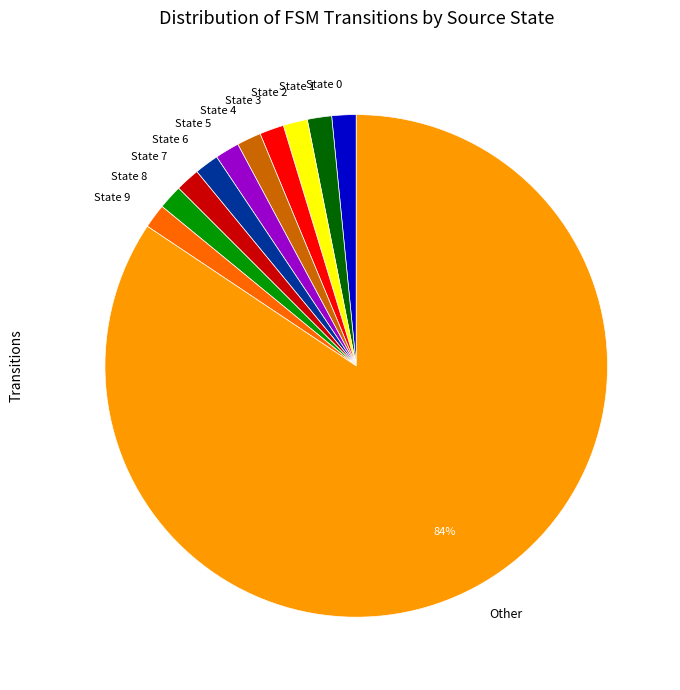

Count the number of slices in the pie.

11